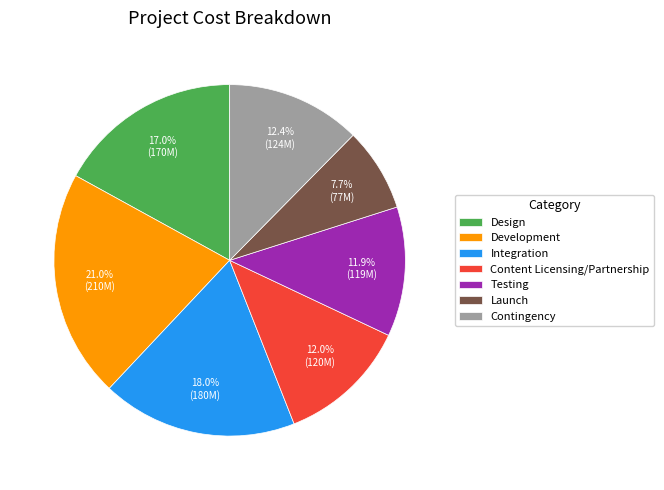

The Contingency slice represents 12% of the pie. True or false?

True